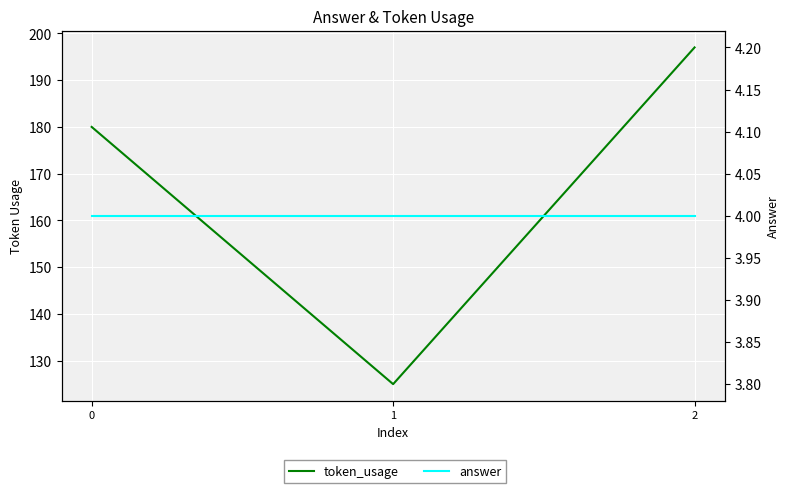

What is the total value across all series at 2?

201